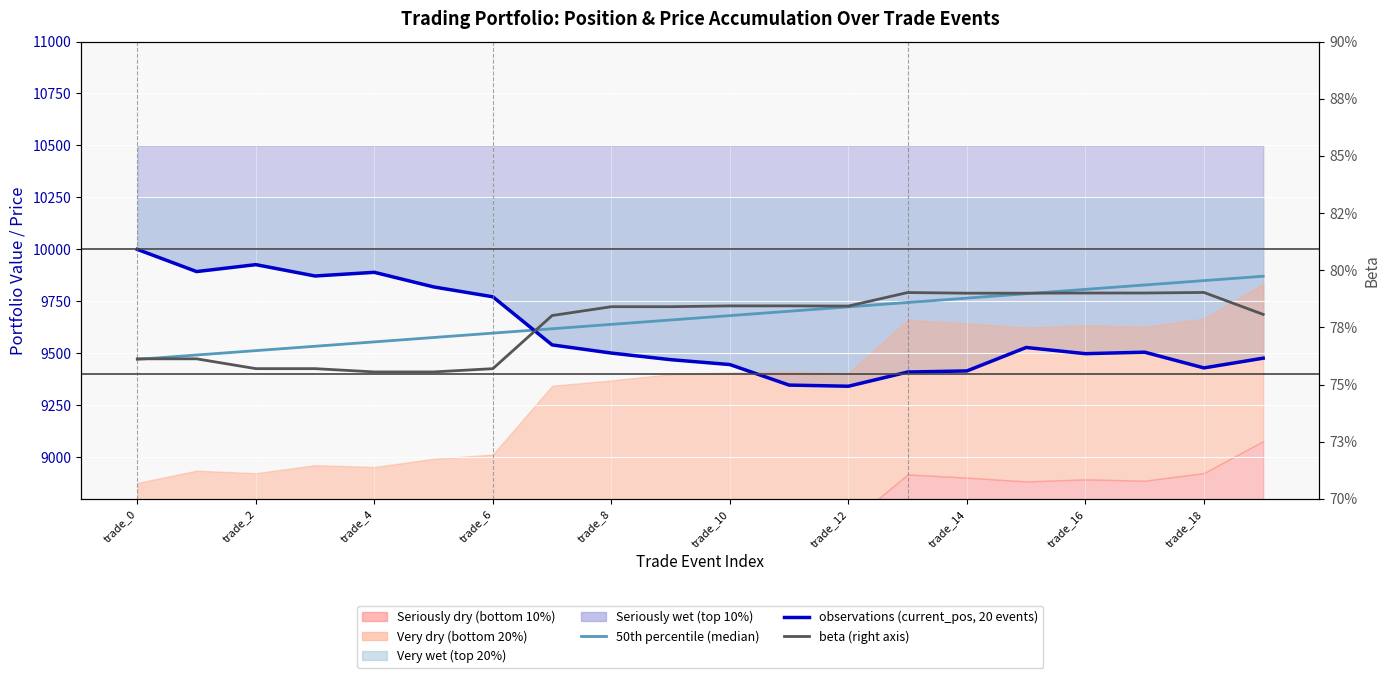

Reading right to left, list all the values displayed in this chart.

50th percentile (median): 9870.8	9849.8	9828.7	9807.7	9786.6	9765.6	9744.5	9723.5	9702.4	9681.4	9660.3	9639.3	9618.2	9597.2	9576.1	9555.1	9534.0	9512.9	9491.9	9470.8
observations (current_pos, 20 events): 9476.7	9429.8	9505.5	9498.3	9528.1	9415.3	9410.0	9341.7	9347.2	9445.9	9469.6	9501.3	9540.5	9772.0	9819.5	9889.7	9872.0	9926.6	9893.3	10000.0
beta (right axis): 0.8	0.8	0.8	0.8	0.8	0.8	0.8	0.8	0.8	0.8	0.8	0.8	0.8	0.8	0.8	0.8	0.8	0.8	0.8	0.8